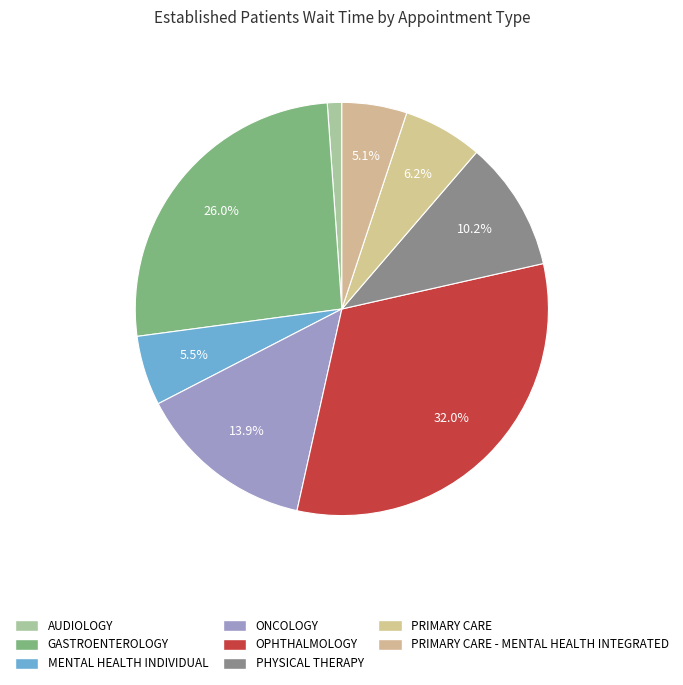

Which has a higher value, MENTAL HEALTH INDIVIDUAL or PRIMARY CARE?

PRIMARY CARE